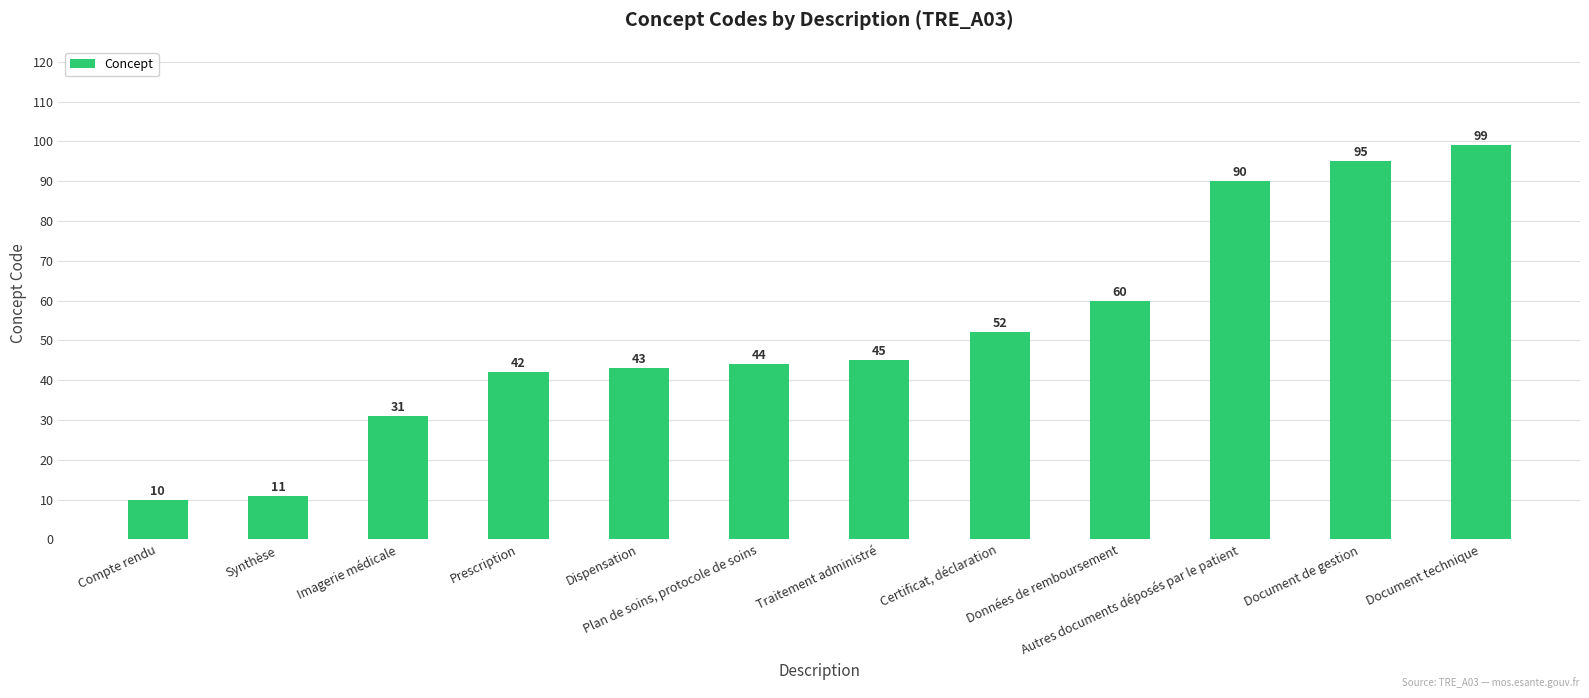

Reading left to right, transcribe all the data shown in this chart.

Compte rendu=10	Synthèse=11	Imagerie médicale=31	Prescription=42	Dispensation=43	Plan de soins, protocole de soins=44	Traitement administré=45	Certificat, déclaration=52	Données de remboursement=60	Autres documents déposés par le patient=90	Document de gestion=95	Document technique=99